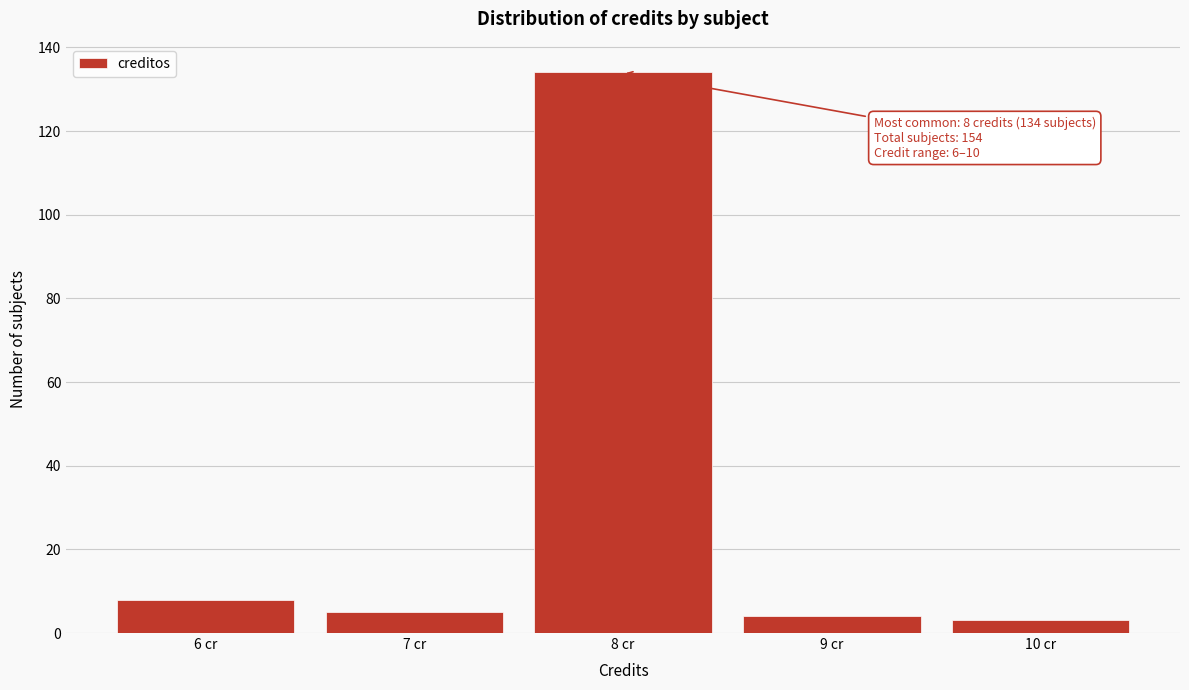

Reading right to left, extract all data points from this chart.

3	4	134	5	8